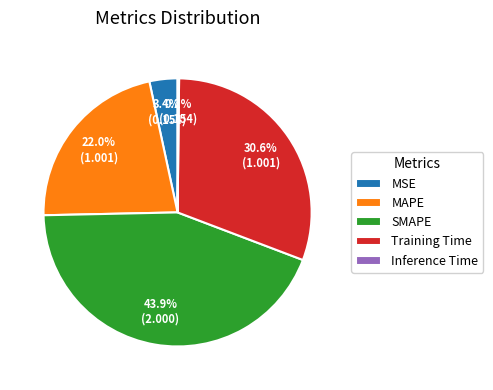

Which slice is the largest?

SMAPE